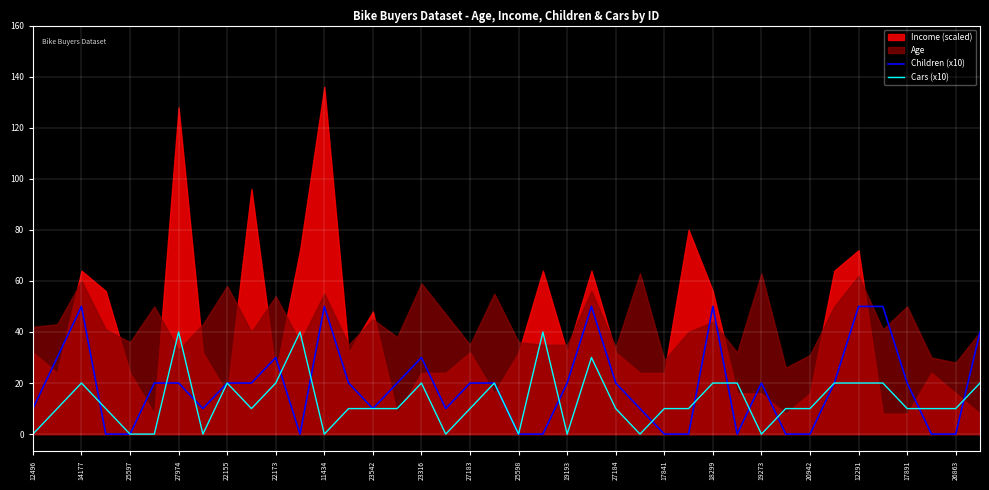

Does the chart display data point markers on the line(s)?

No